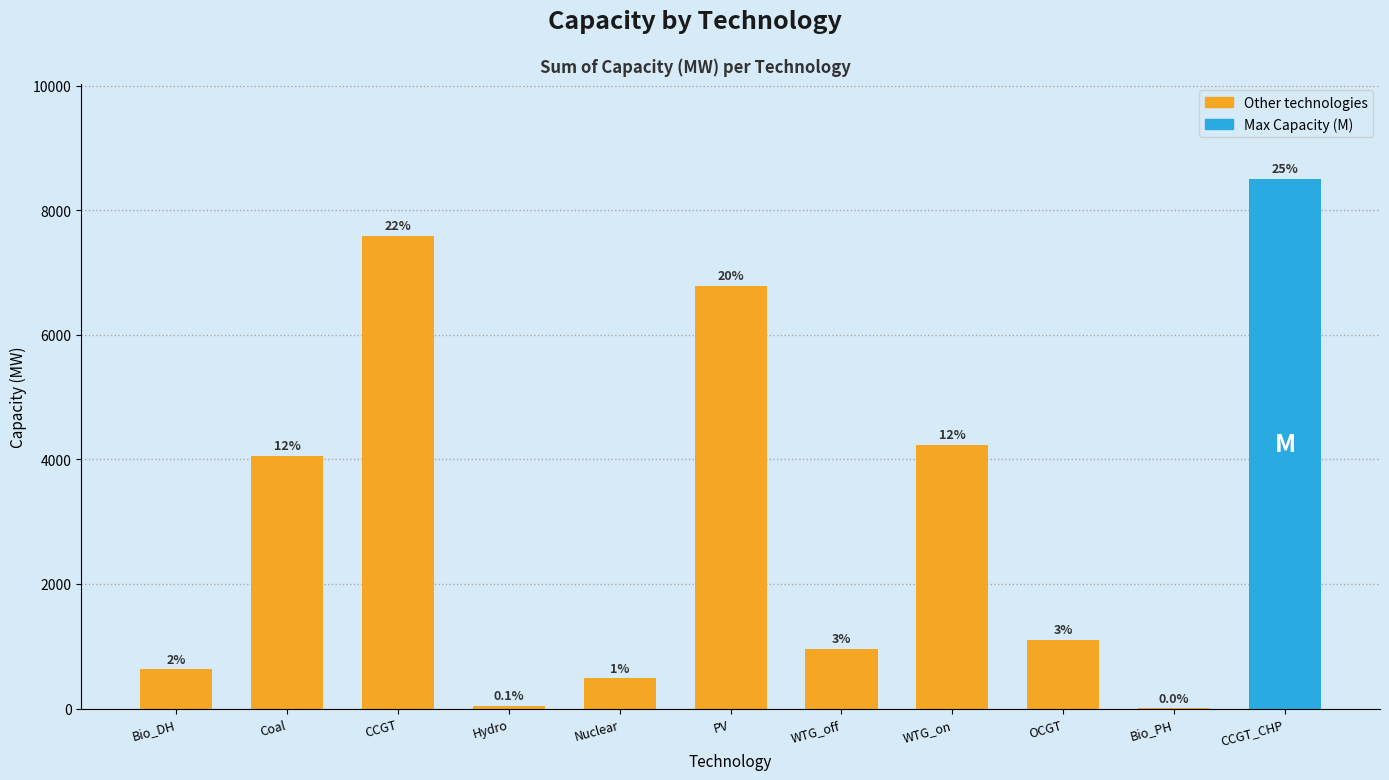

The value at CCGT is 7586.0. True or false?

True